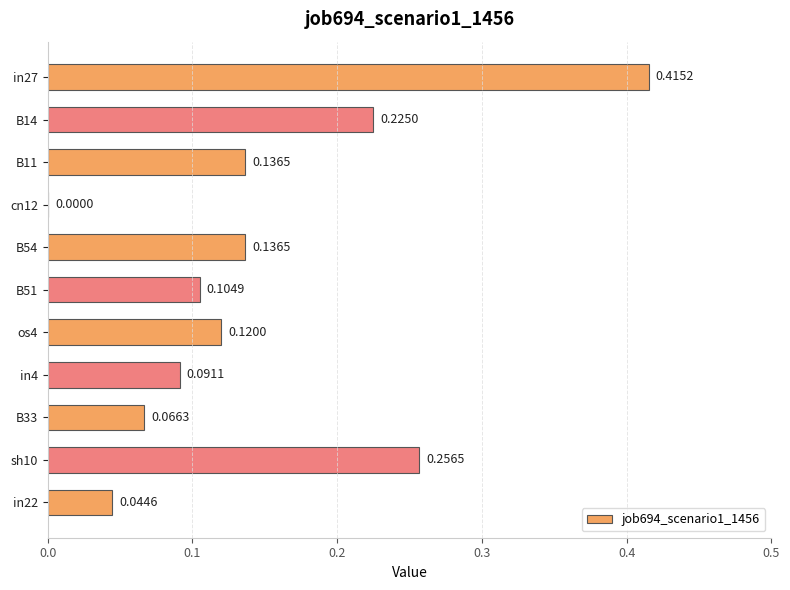

What is the sum of all values?

1.6